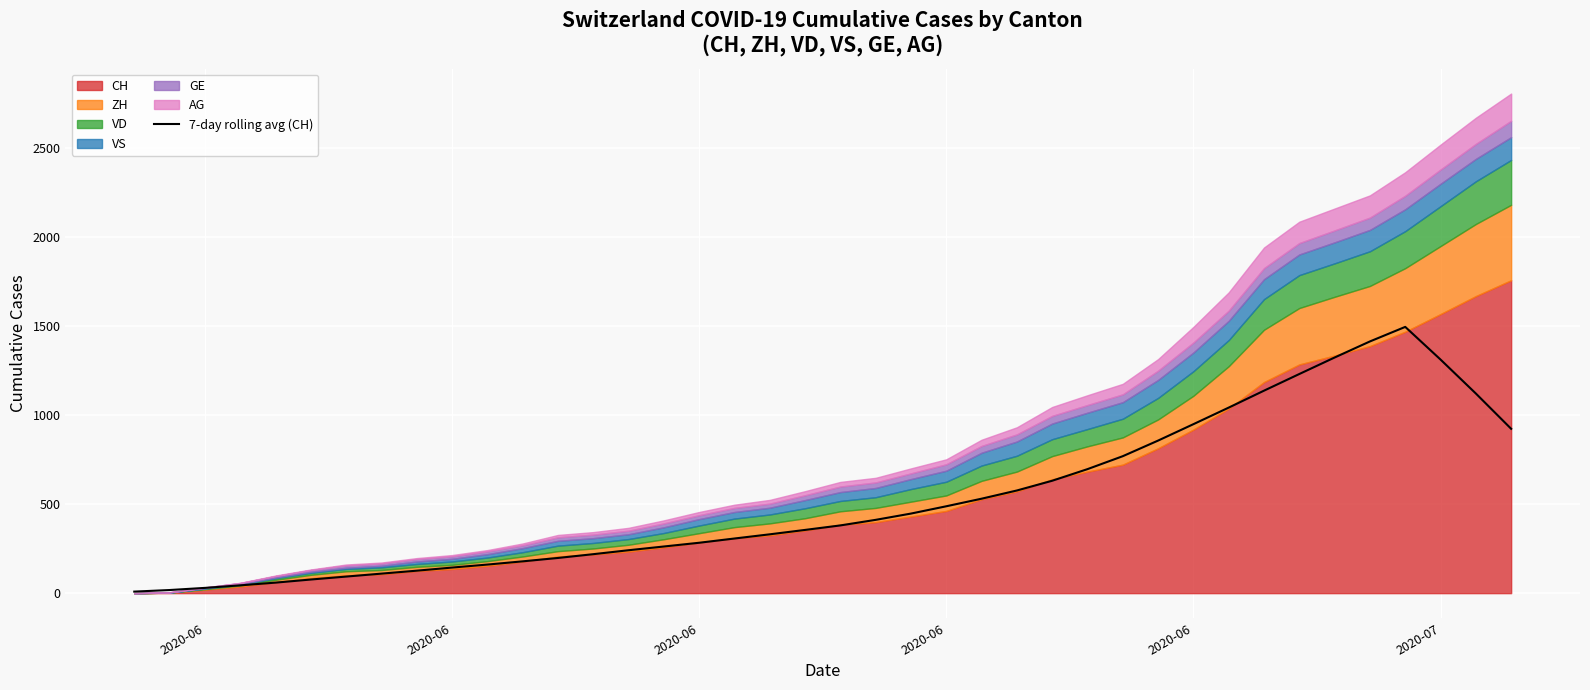

What is the difference between the maximum and minimum values?

1487.3